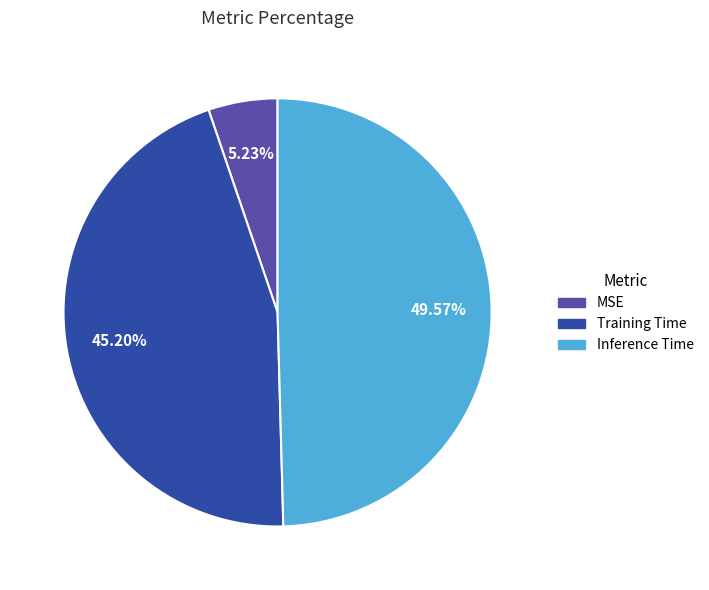

True or false: Inference Time accounts for 50% of the total.

True